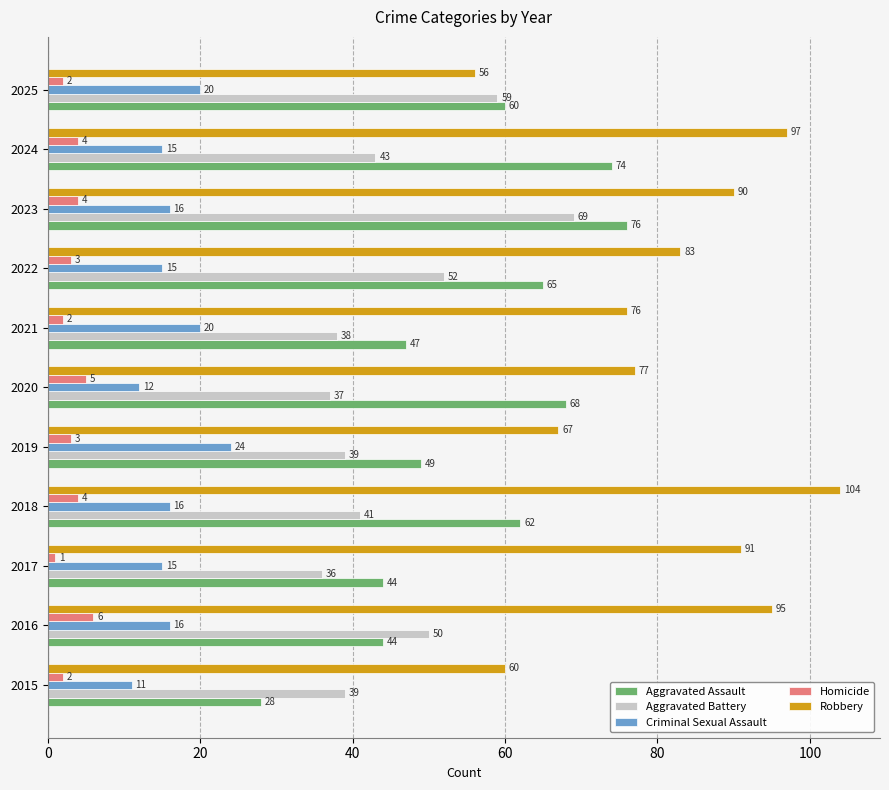

What is the sum of the Robbery values at 2015 and 2023?

150